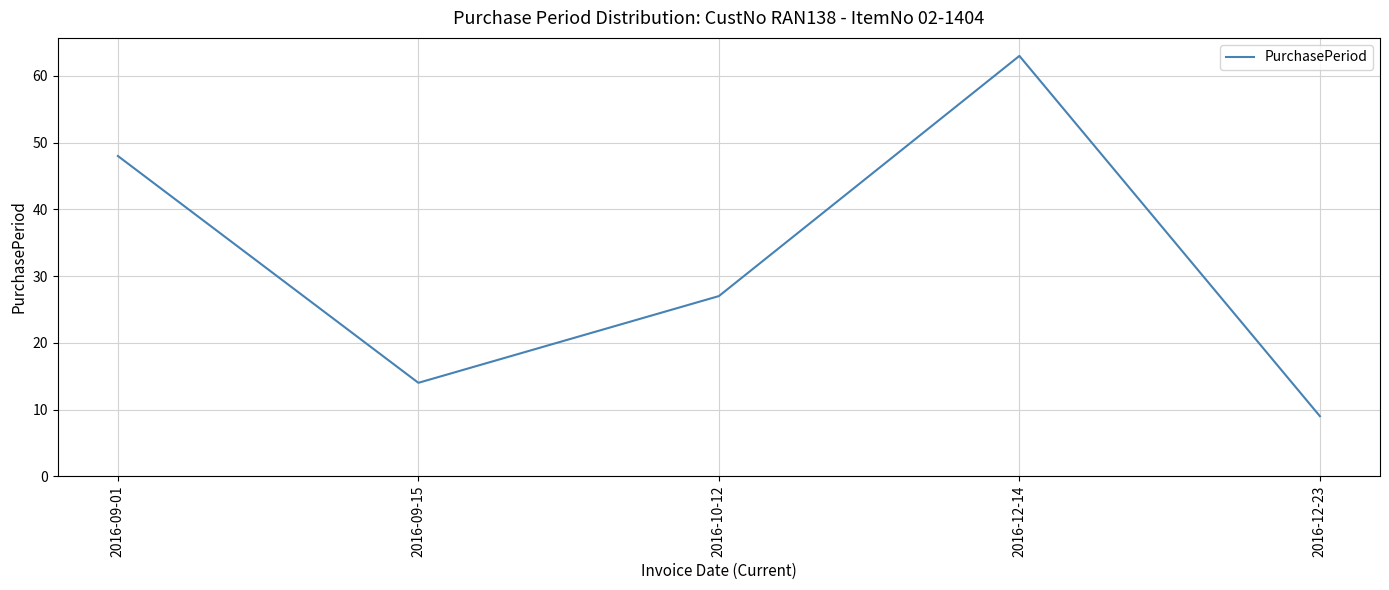

Where does the data first go above 27?

2016-09-01